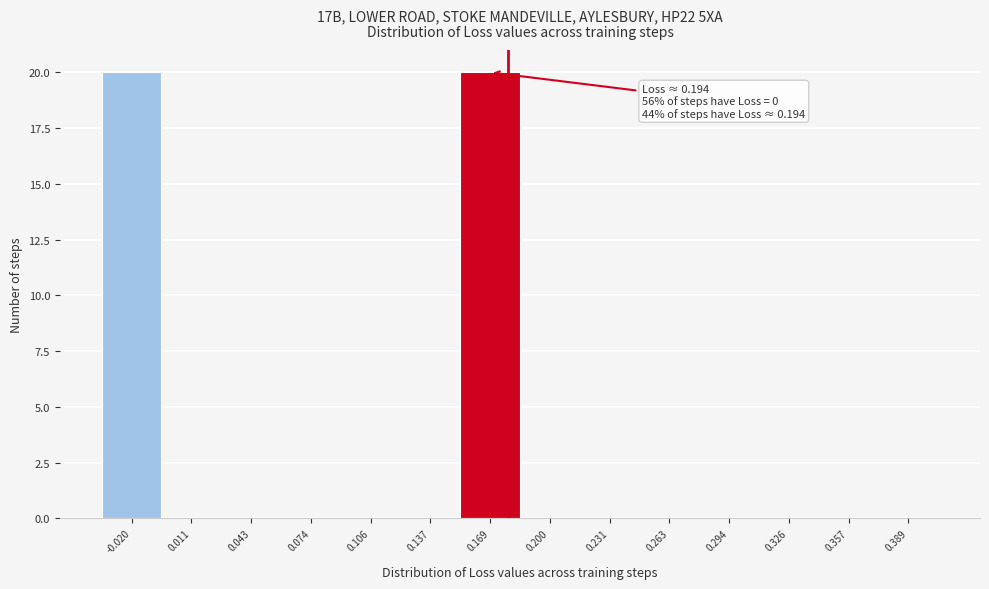

Reading left to right, what are all the values shown in this chart?

-0.020=20	0.011=0	0.043=0	0.074=0	0.106=0	0.137=0	0.169=20	0.200=0	0.231=0	0.263=0	0.294=0	0.326=0	0.357=0	0.389=0